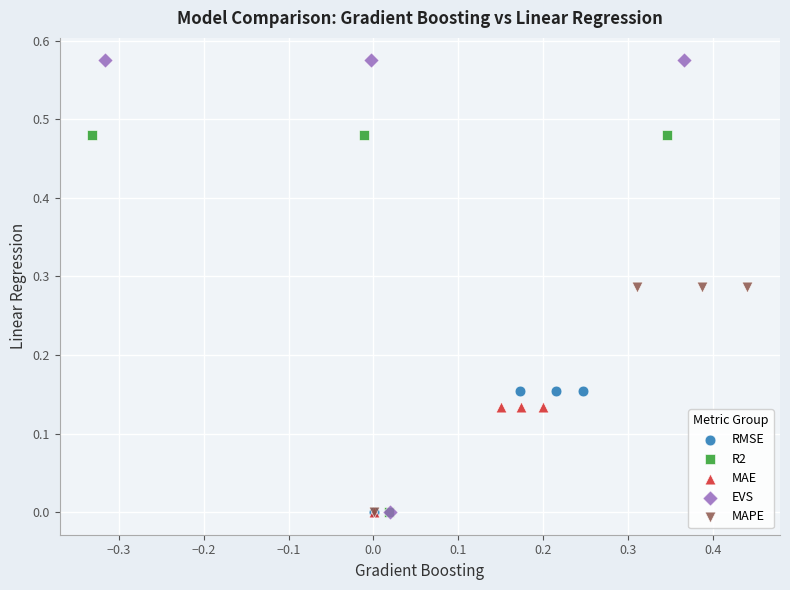

Which series reaches the maximum Y coordinate?

EVS